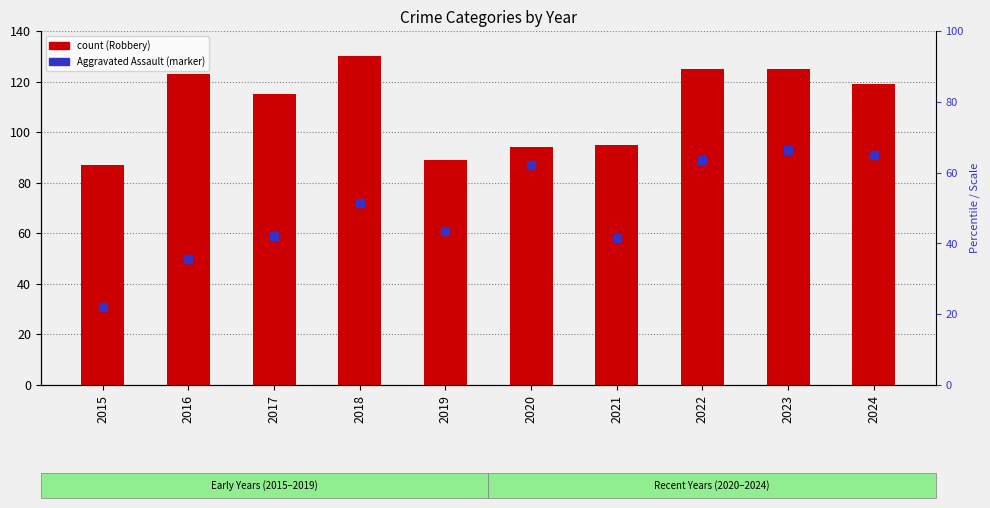

At how many categories does at least one series exceed 56?

10